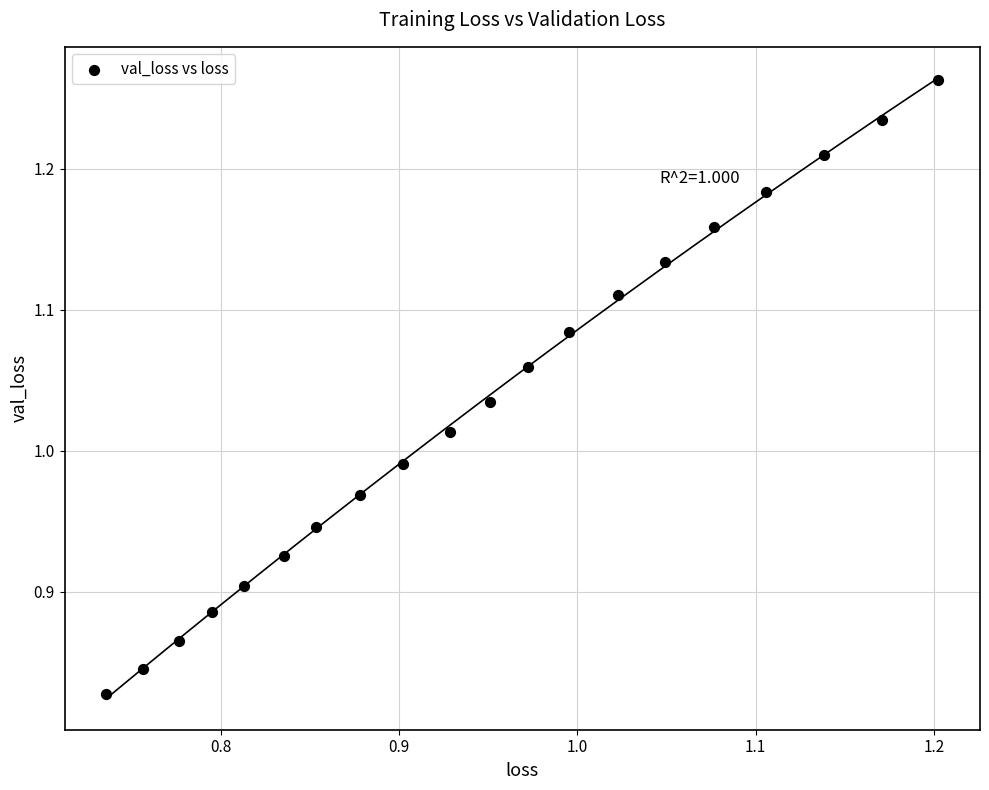

What is the range of Y values (max minus min)?

0.4